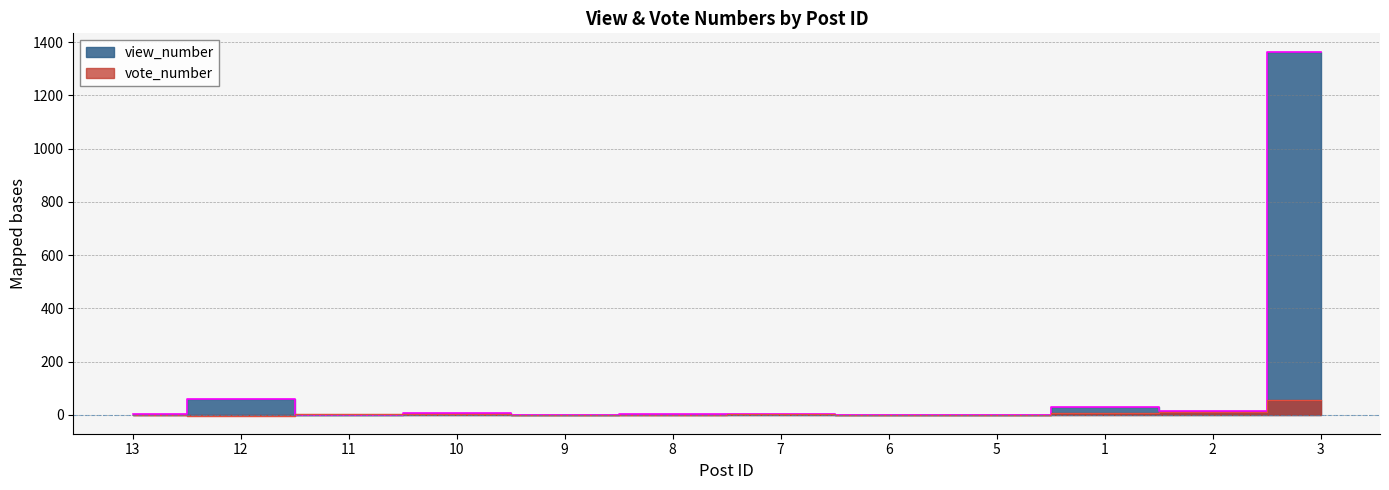

What is the sum of all vote_number values?

76